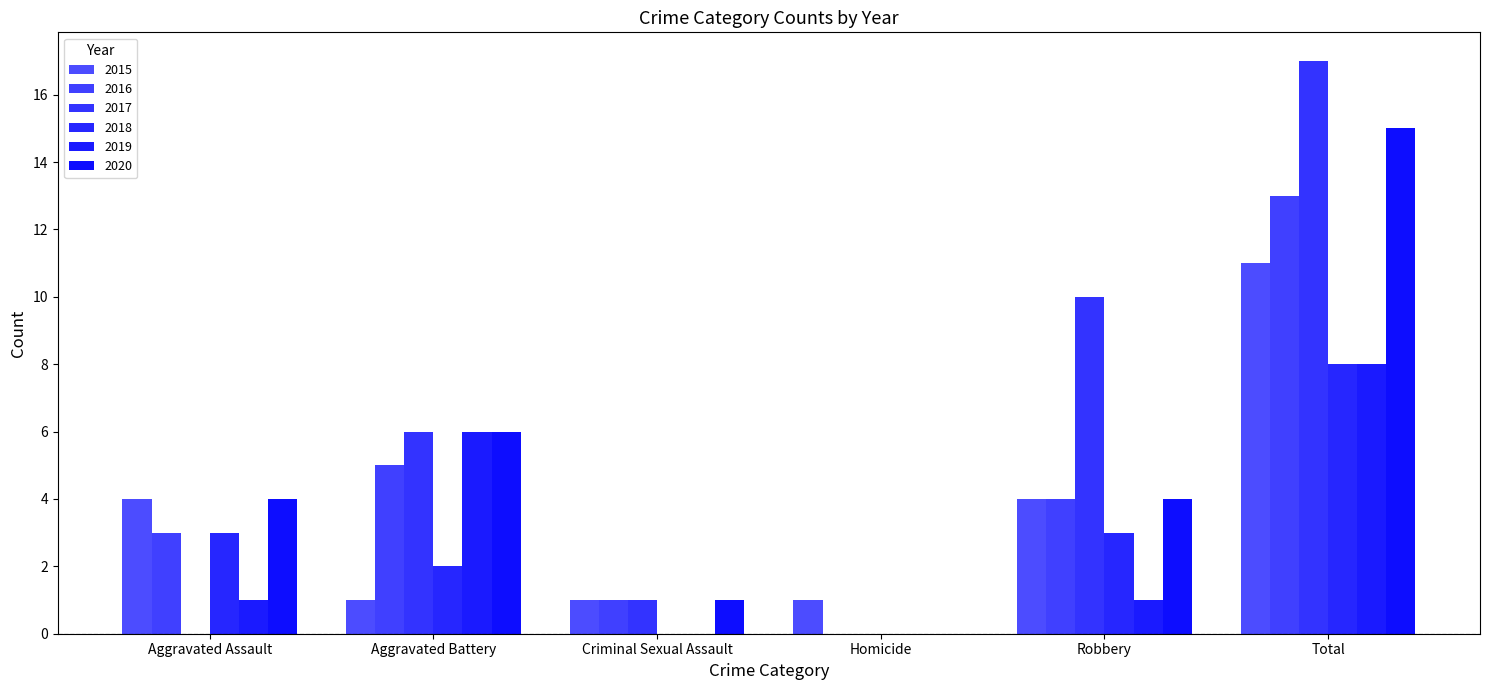

What is the value of the 2016 bar at the 2nd from the left?

5